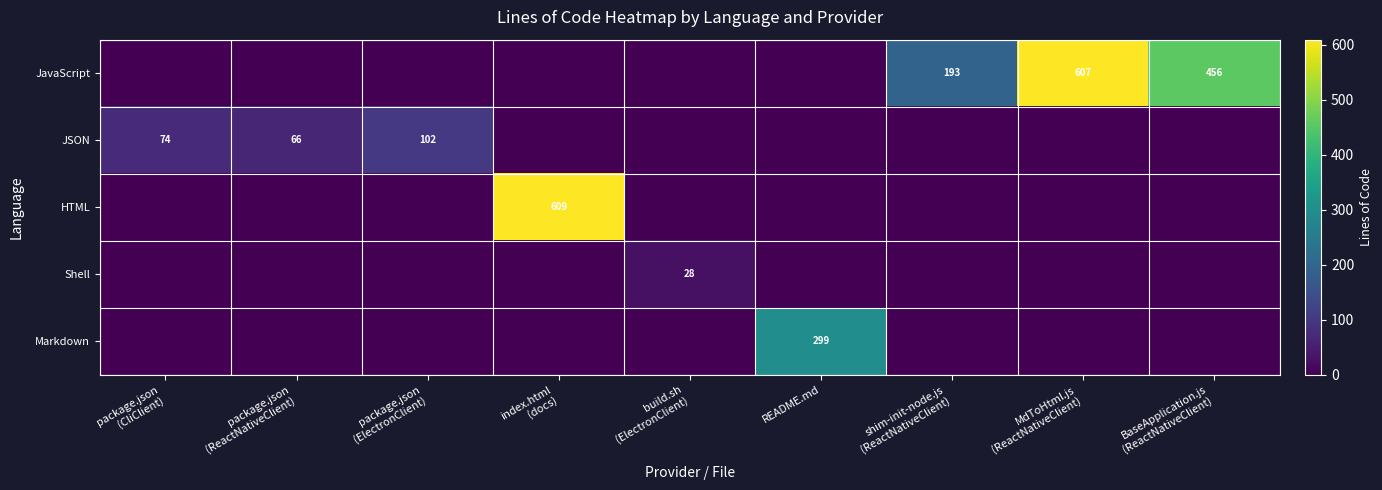

True or false: Markdown has a value of 0 at package.json (CliClient).

True